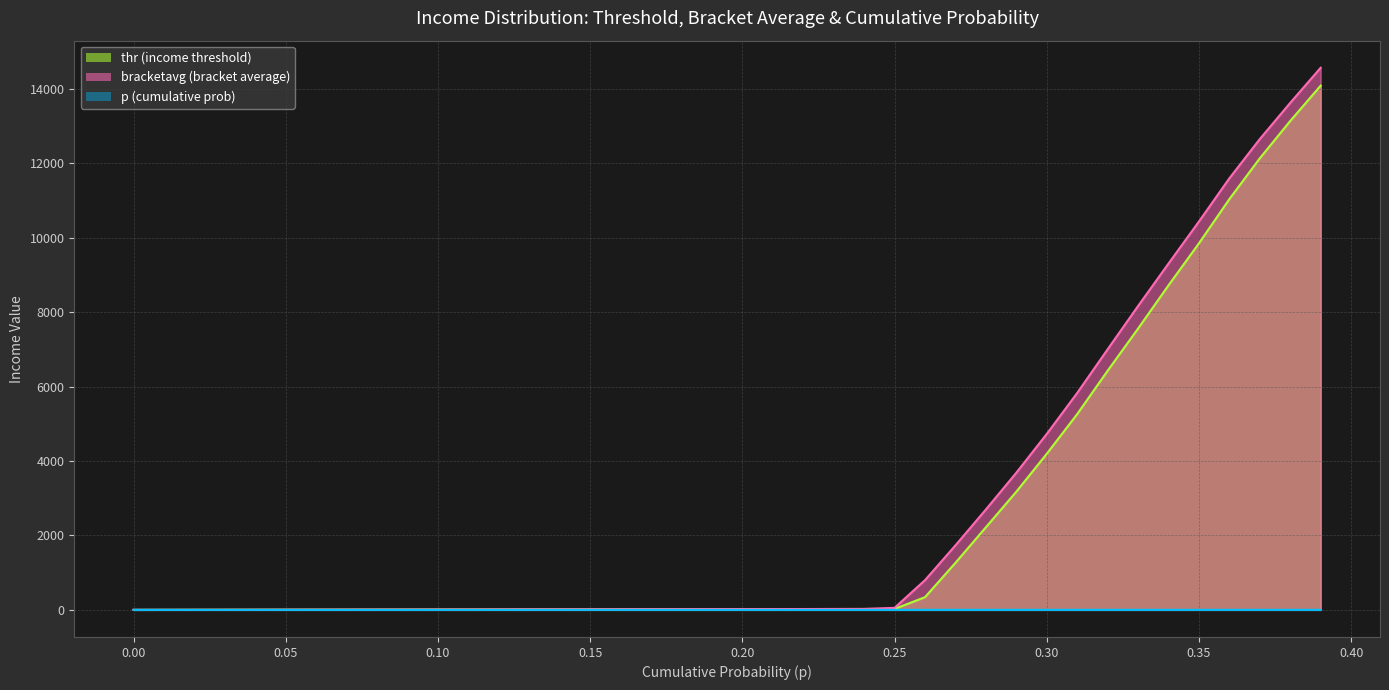

What is the greatest value displayed?

14562.7